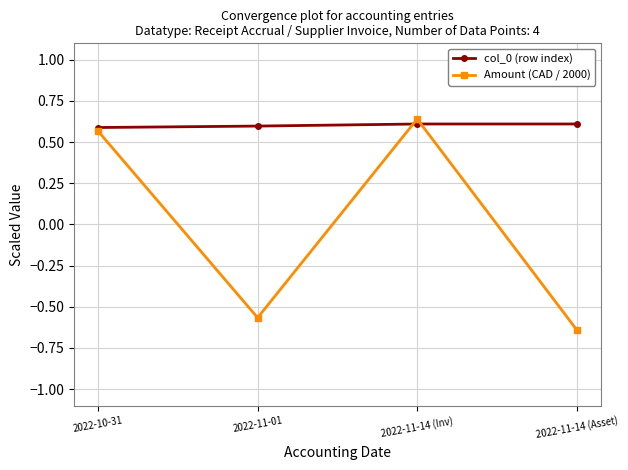

Which label corresponds to the smallest value in the chart?

2022-11-14 (Asset)